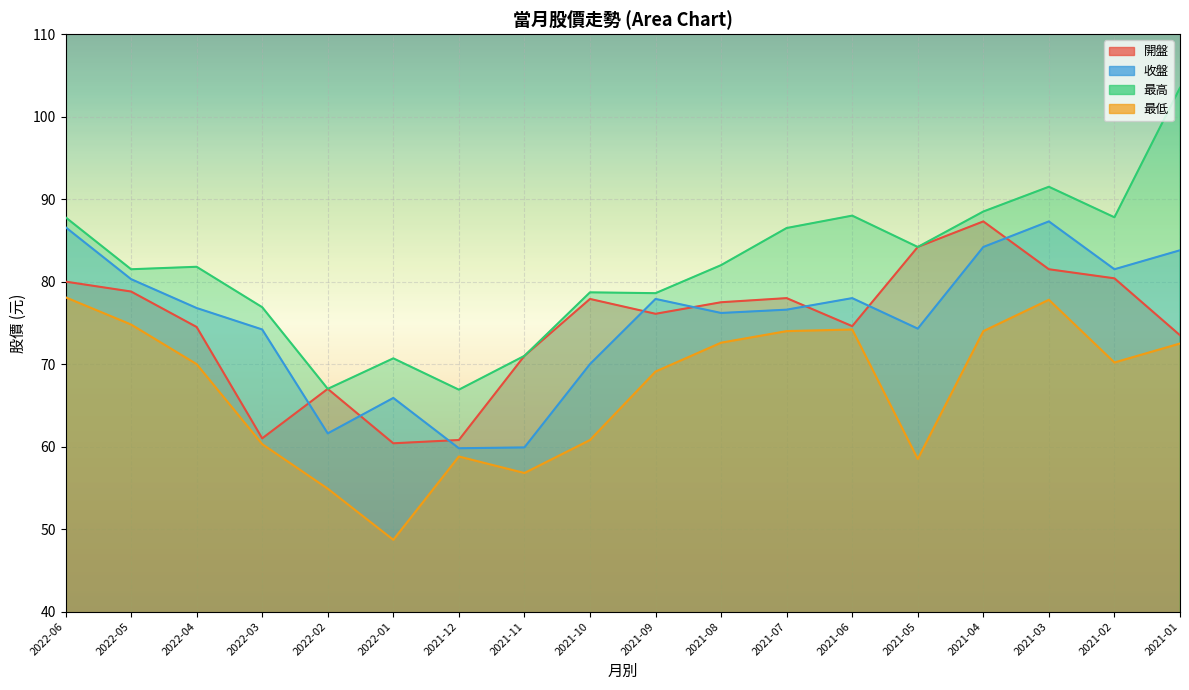

True or false: 最低 and 最高 cross at least once.

False